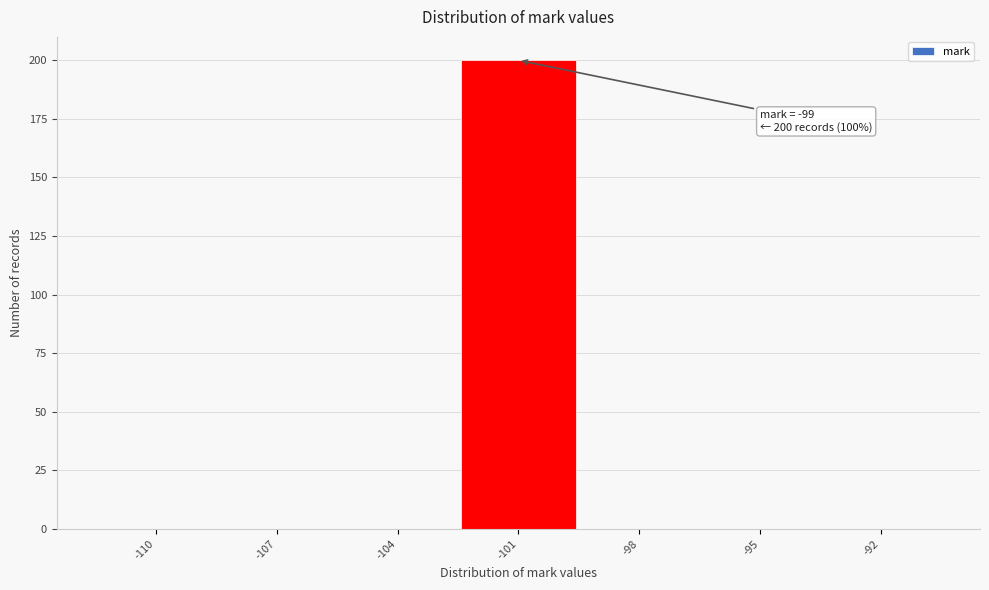

Reading left to right, list all the values displayed in this chart.

-110=0	-107=0	-104=0	-101=200	-98=0	-95=0	-92=0